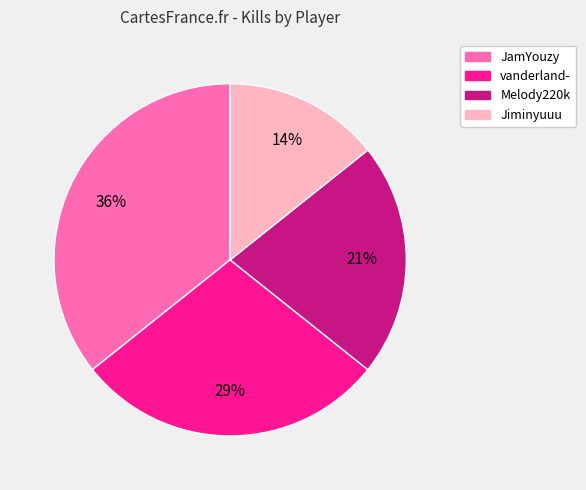

To the nearest percent, what percentage of the pie is vanderland-?

29%